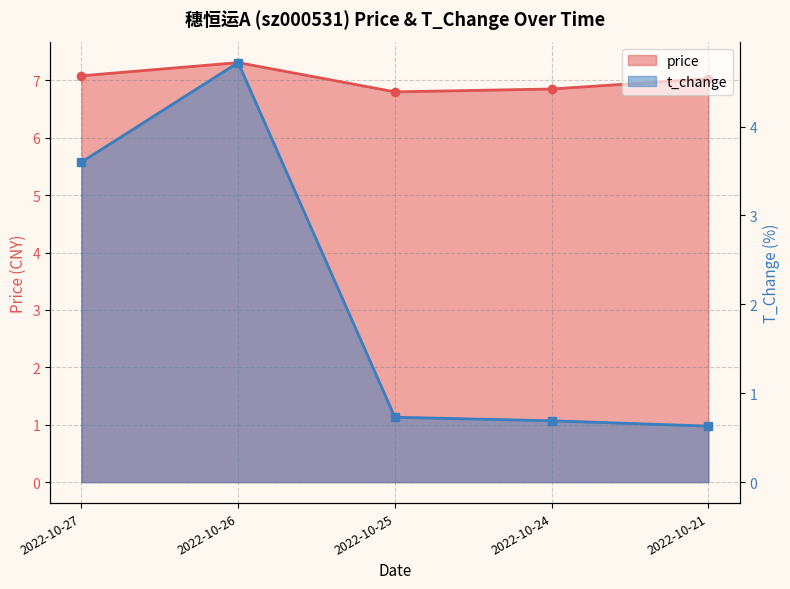

At which category is the sum across all series the highest?

2022-10-26